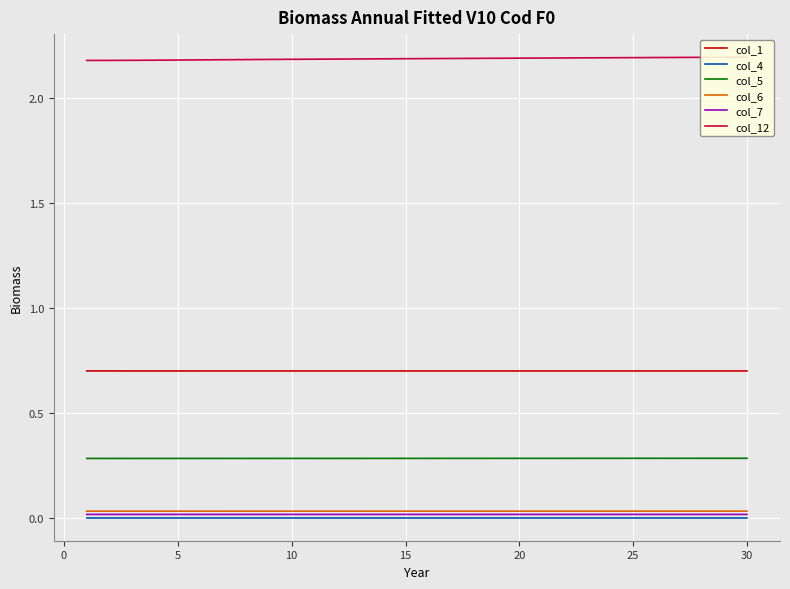

True or false: col_5 and col_7 intersect in this chart.

False